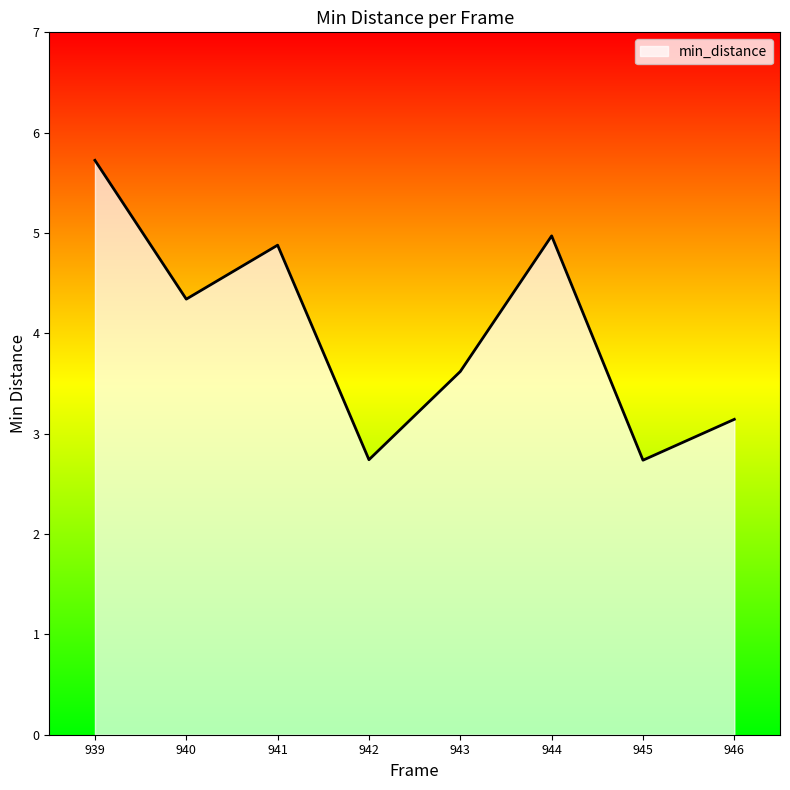

What is the minimum value shown in the chart?

2.7